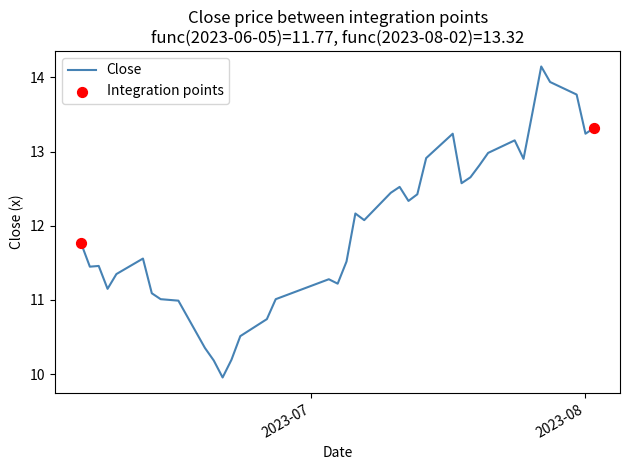

What is the difference between the maximum and minimum values?

4.2